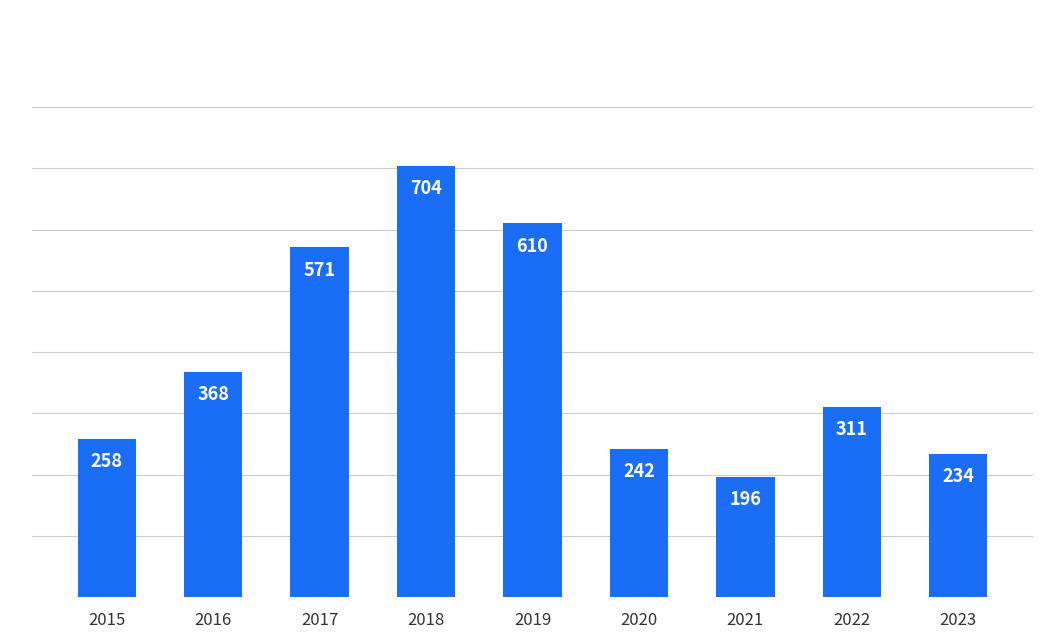

What is the difference between the maximum and minimum values?

508